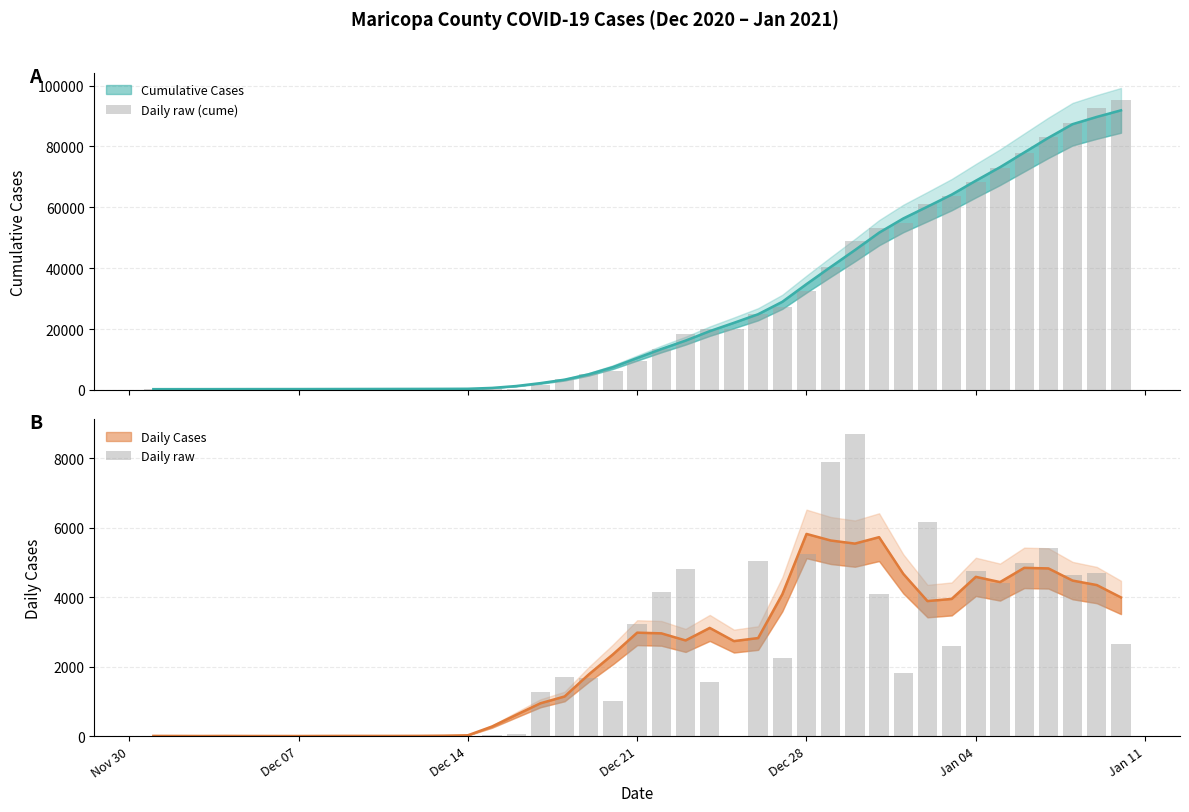

What is the difference between the second highest and minimum values in the Daily raw (cume) series?

92348